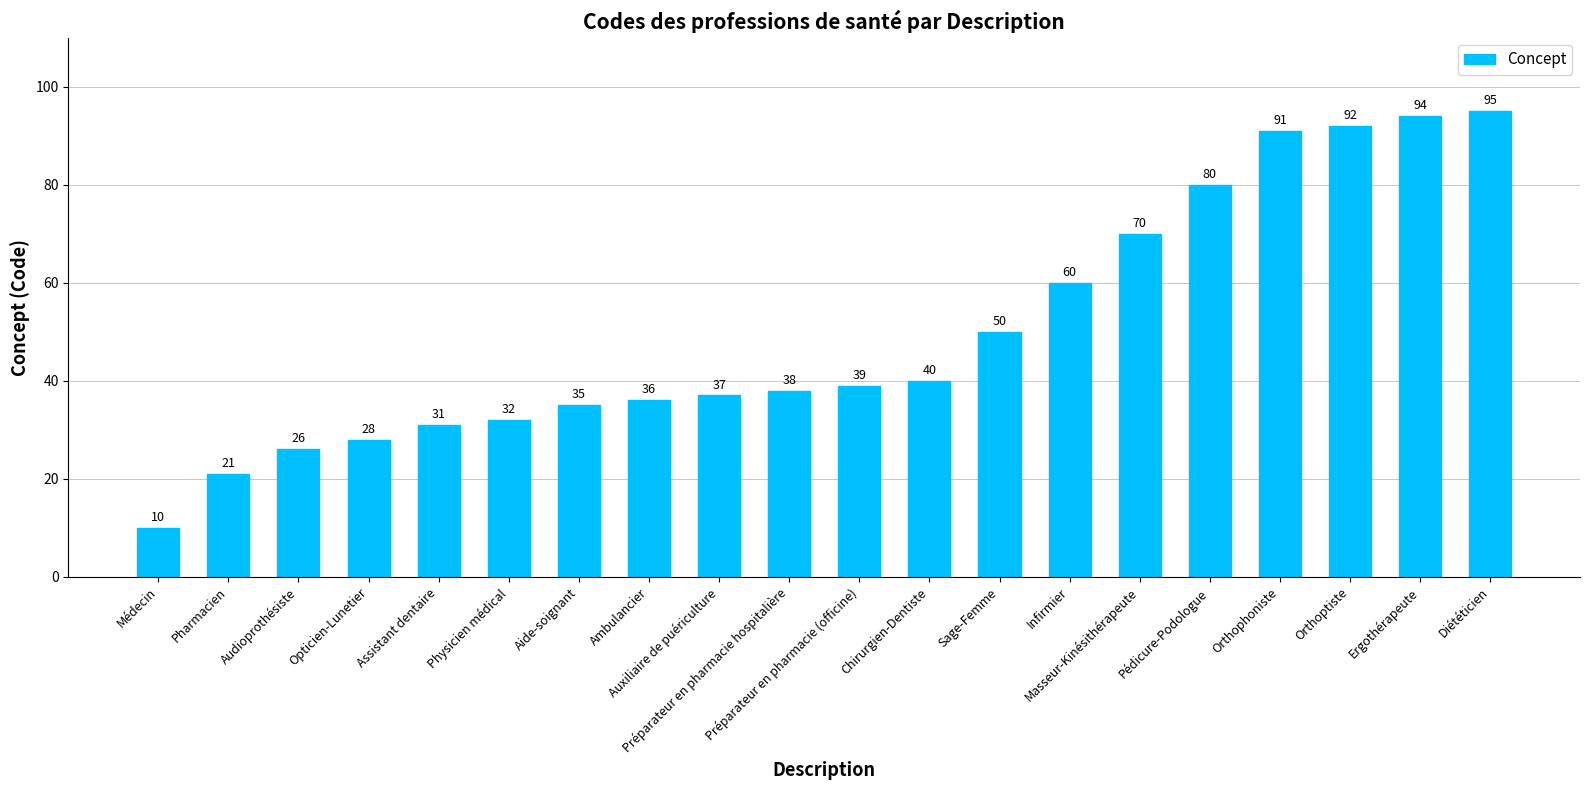

What is the sum of the values at Orthoptiste and Aide-soignant?

127